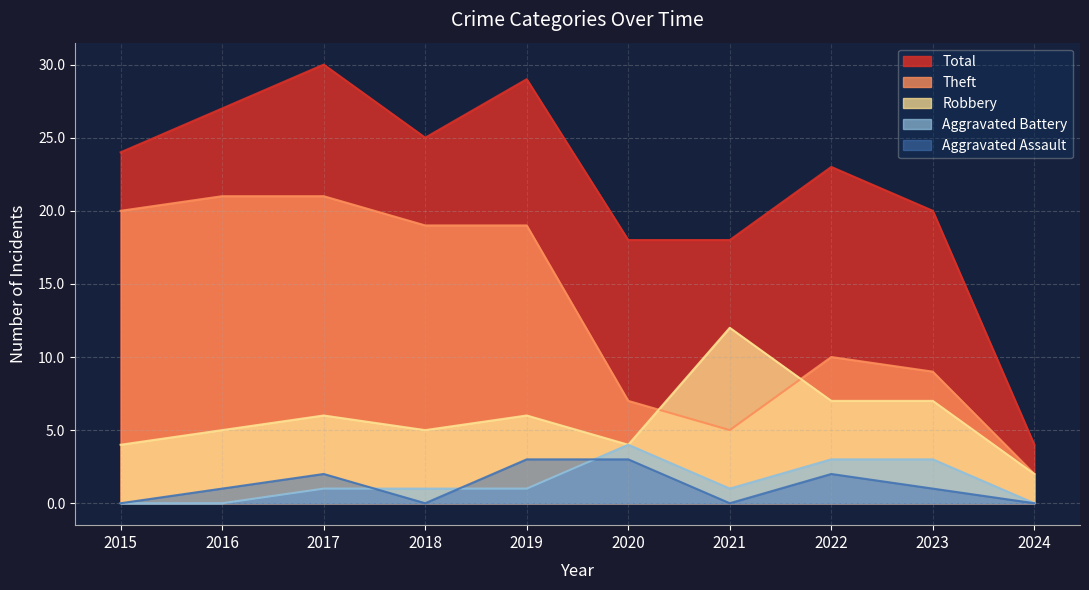

Rank the series by their maximum value, from highest to lowest.

Total, Theft, Robbery, Aggravated Battery, Aggravated Assault